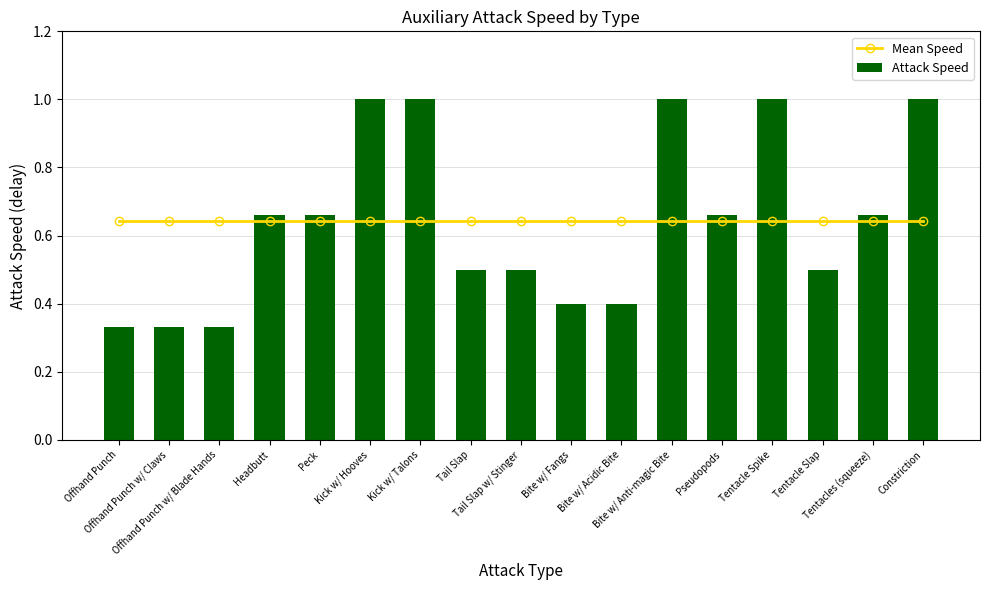

The Attack Speed series shows 0.6 at Kick w/ Talons. True or false?

False